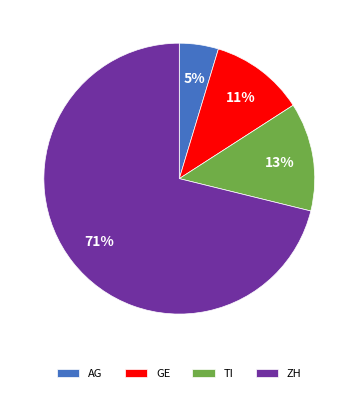

How many slices are in this pie chart?

4